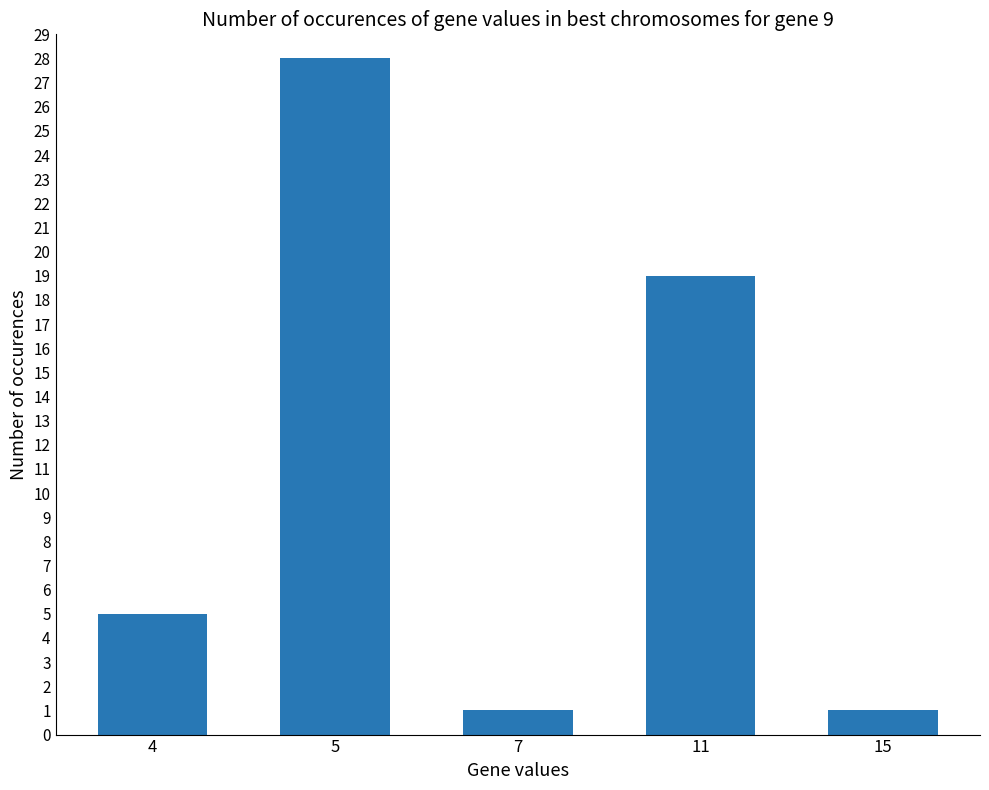

Reading left to right, what are all the values shown in this chart?

5	28	1	19	1